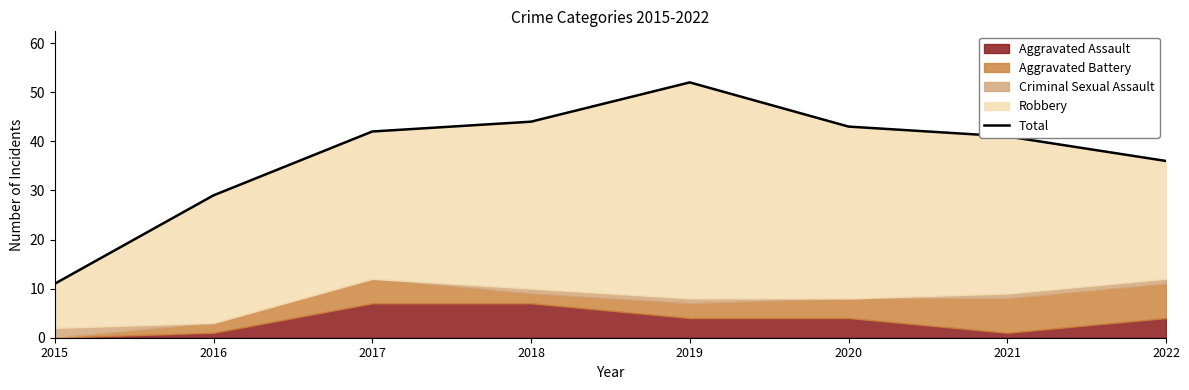

What is the difference between the values at 2017 and 2018?

2